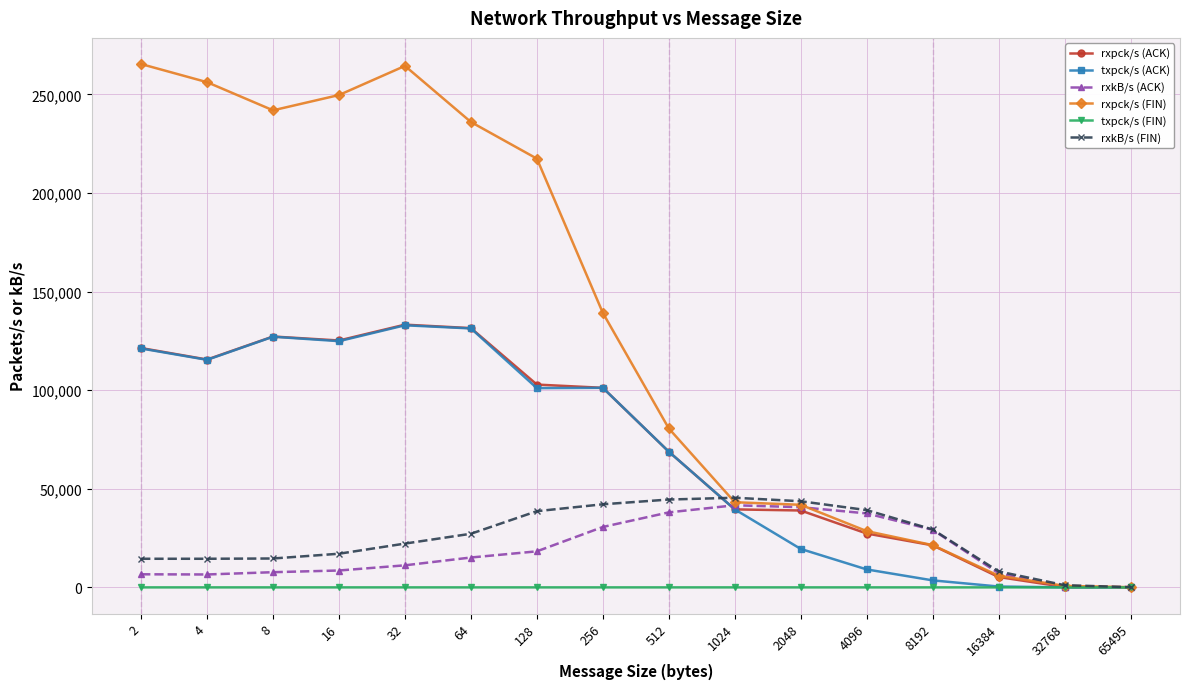

How many values in the rxkB/s (FIN) series exceed 27196?

8